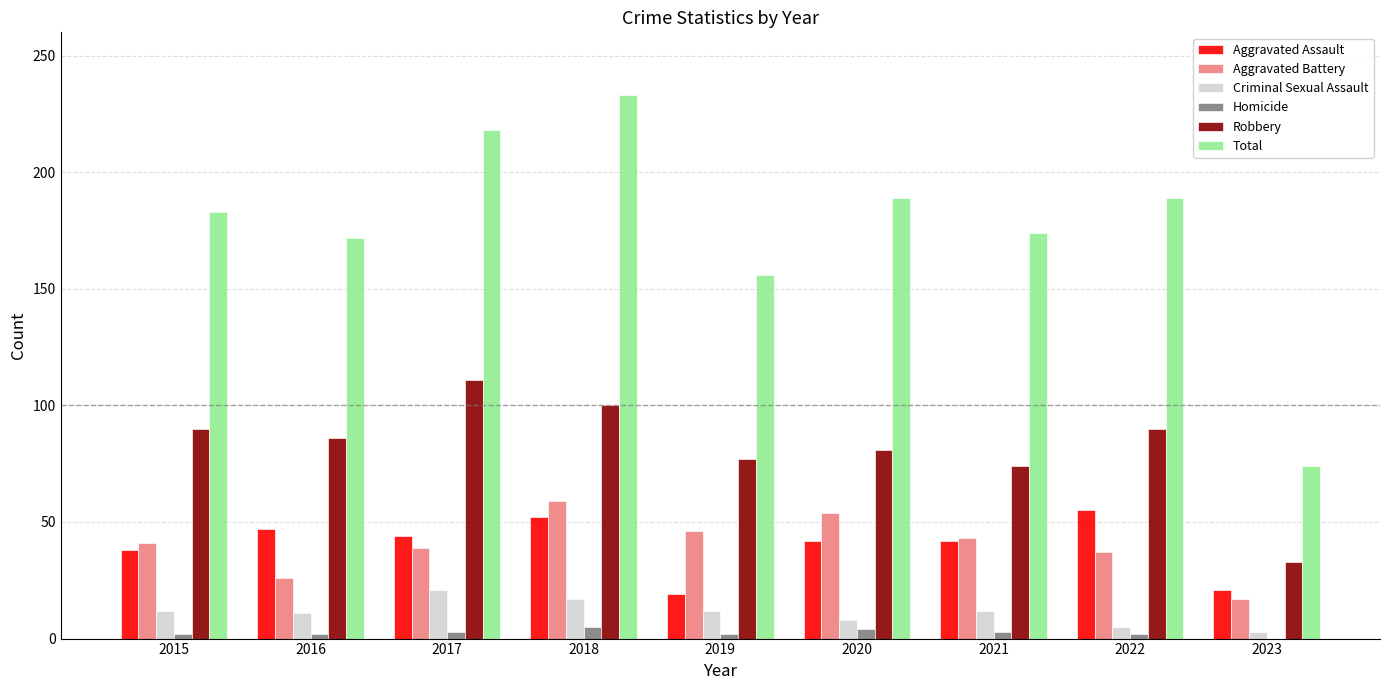

Which series has the largest range (max minus min)?

Total